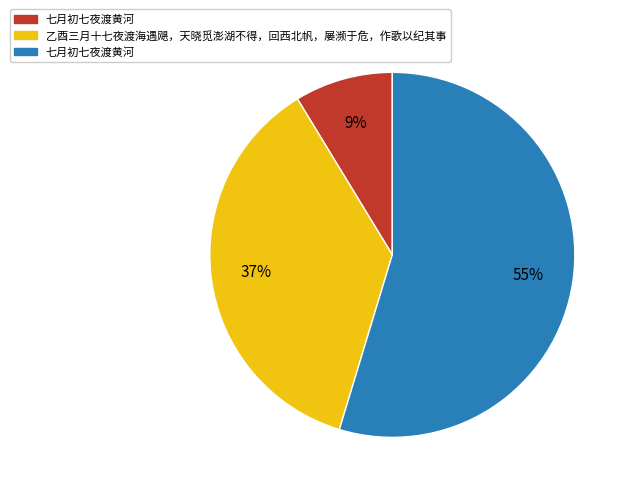

Does any single category account for the majority?

Yes